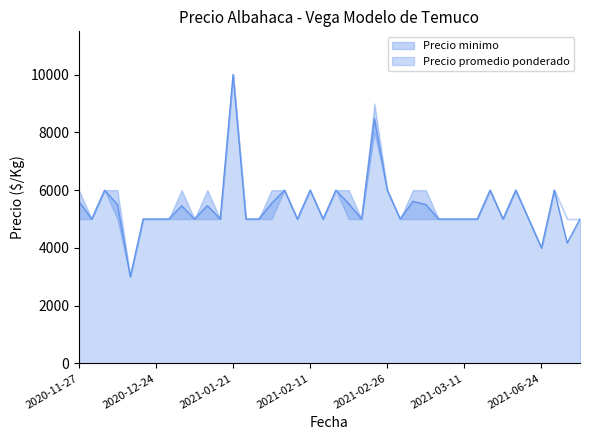

What is the highest value of the Precio promedio ponderado series?

10000